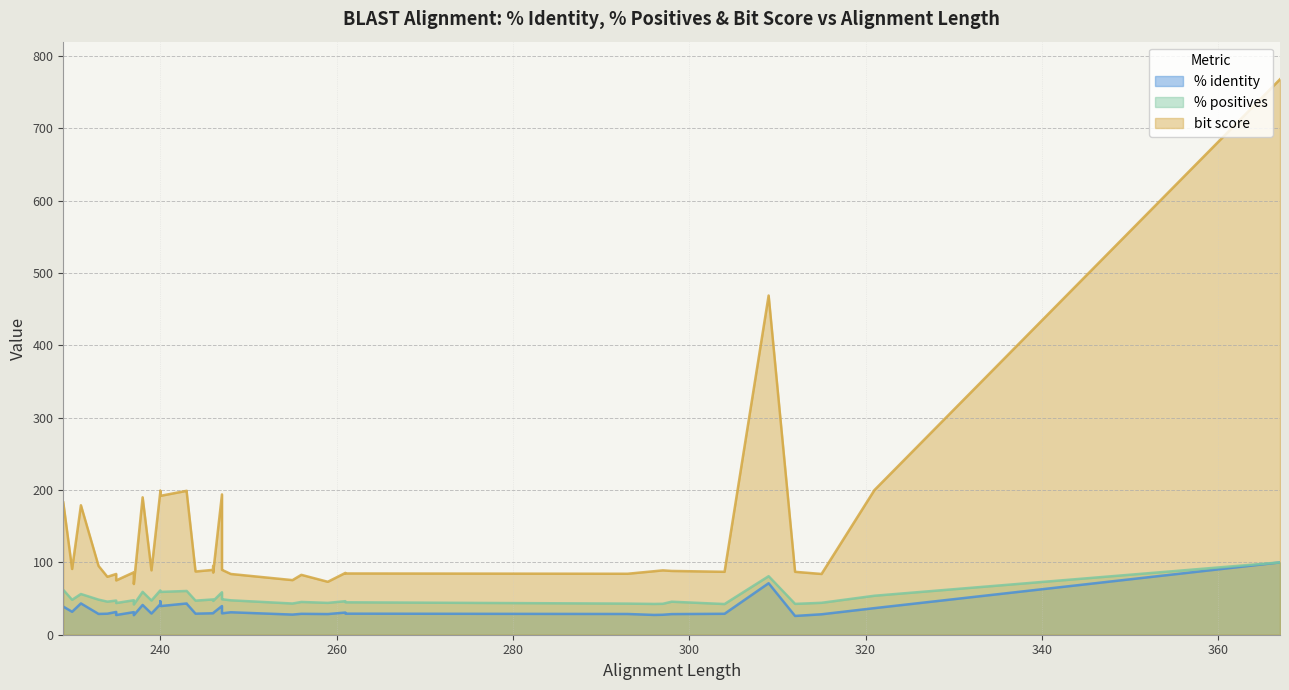

How many interior local peaks does the % identity series have?

11